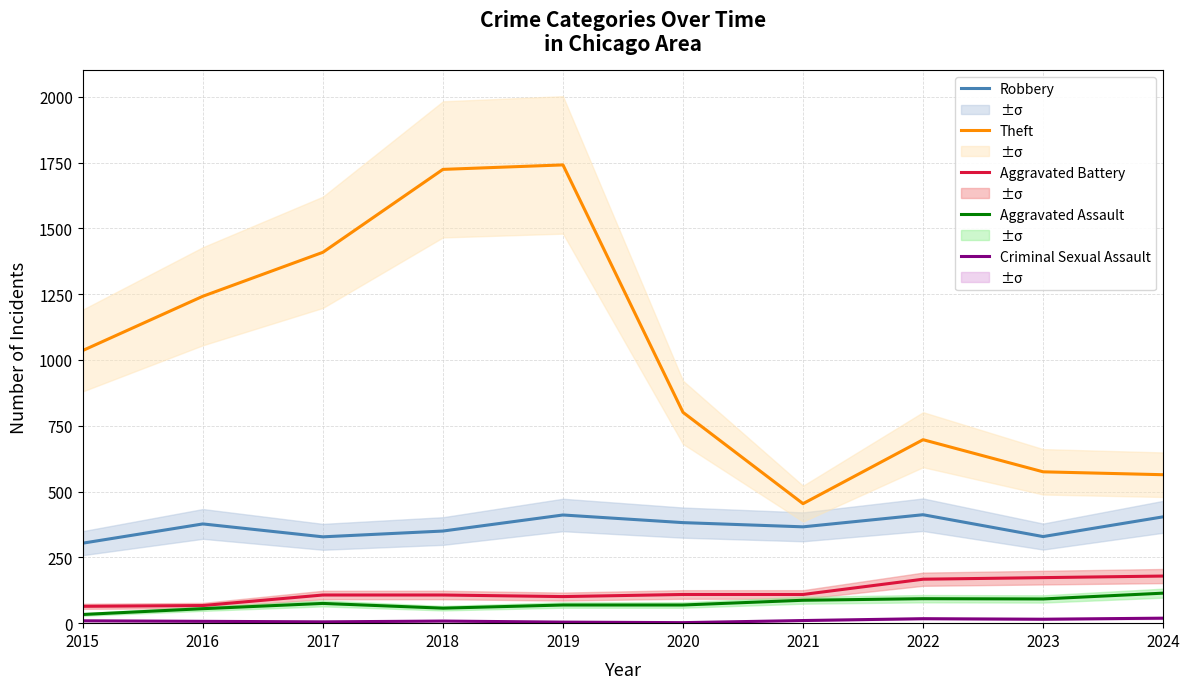

What is the sum of all Aggravated Battery values?

1183